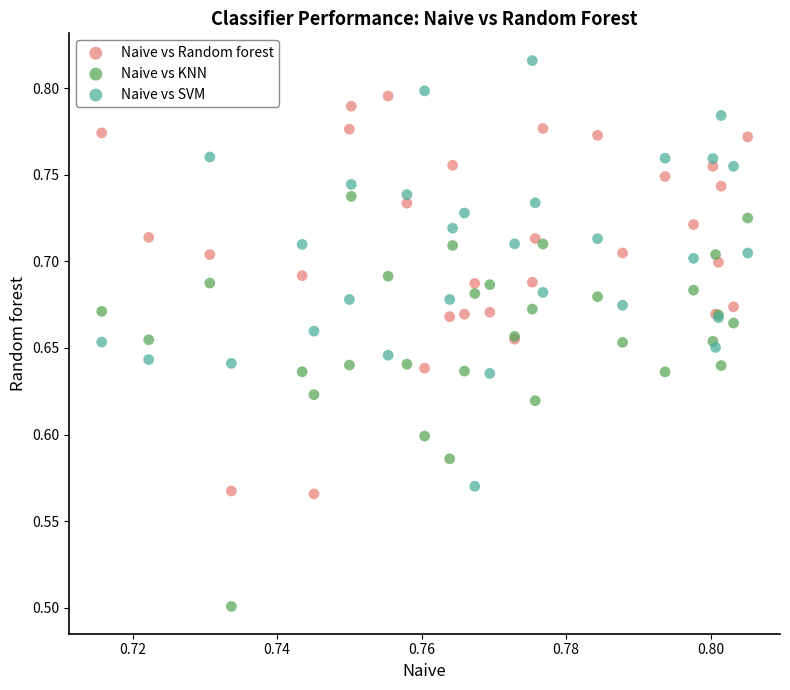

Which series reaches the minimum Y coordinate?

Naive vs KNN